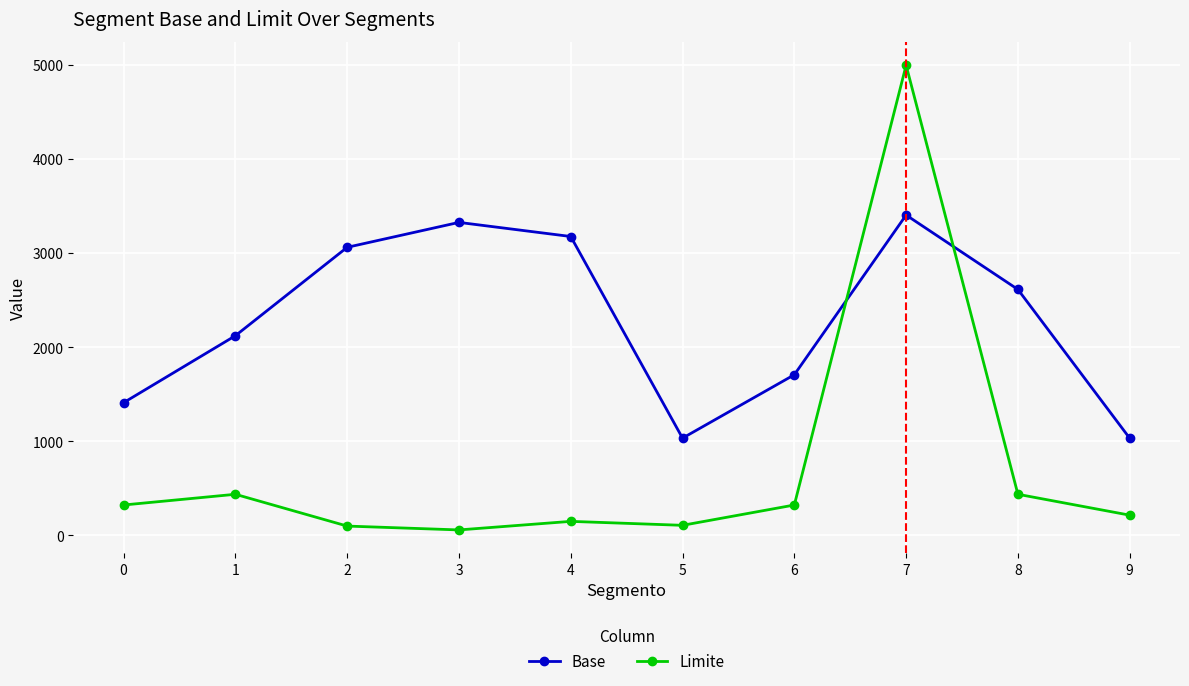

How many intersections are there between Limite and Base?

2